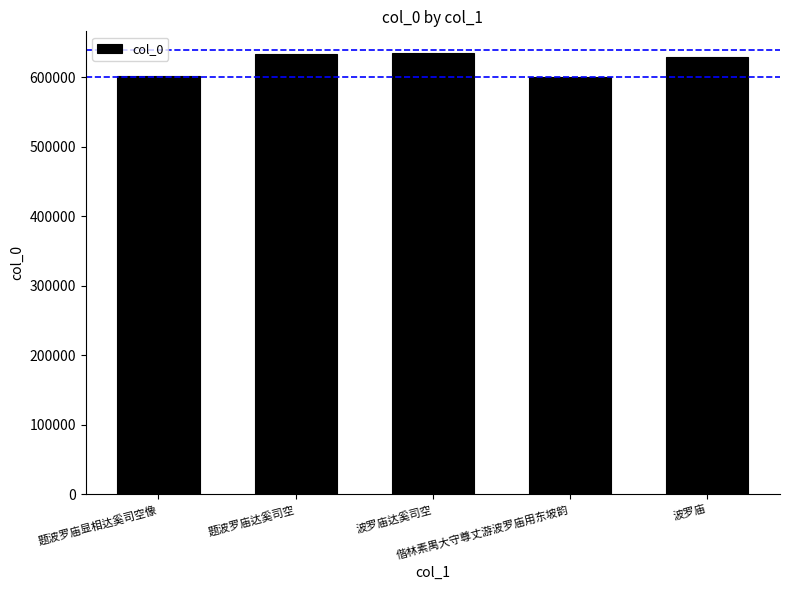

How many values are below 628722?

2